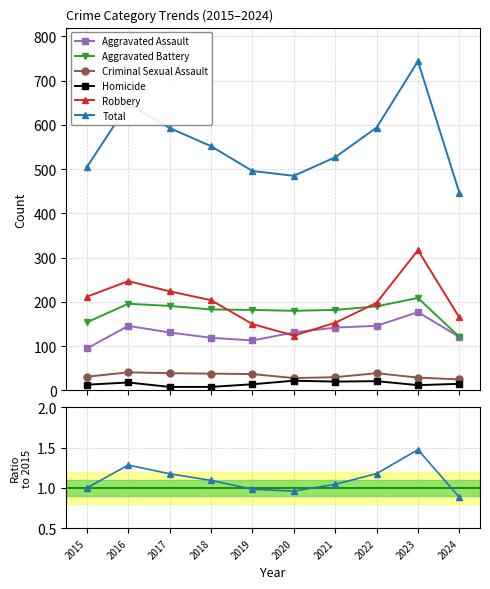

True or false: Aggravated Assault and Homicide cross at least once.

False